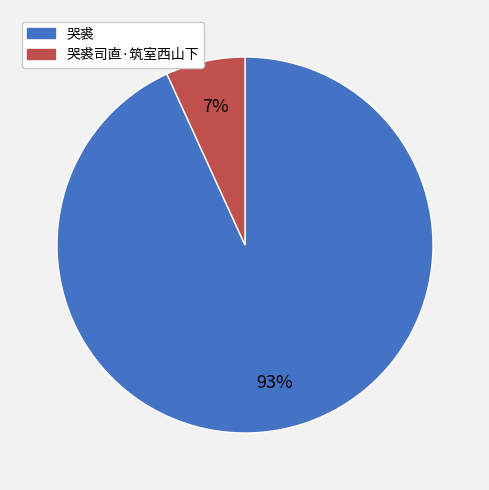

Which slice represents more than half of the pie?

哭裘